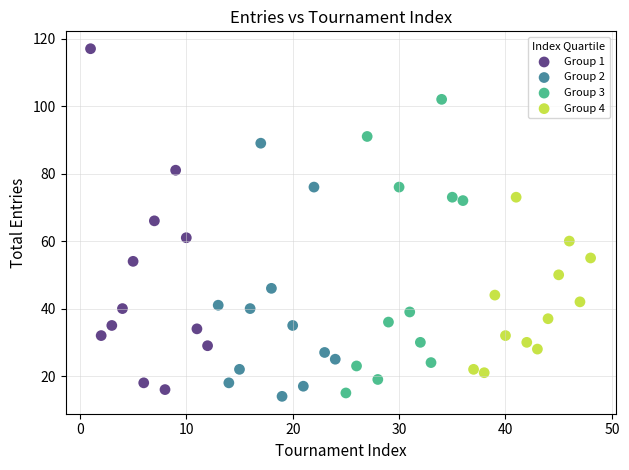

Which series contains the highest Y value?

Group 1